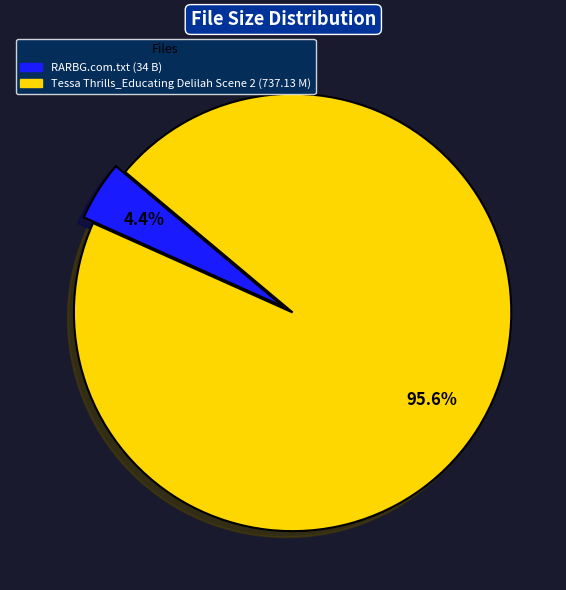

What is the majority slice?

Tessa Thrills_Educating Delilah Scene 2 (737.13 M)